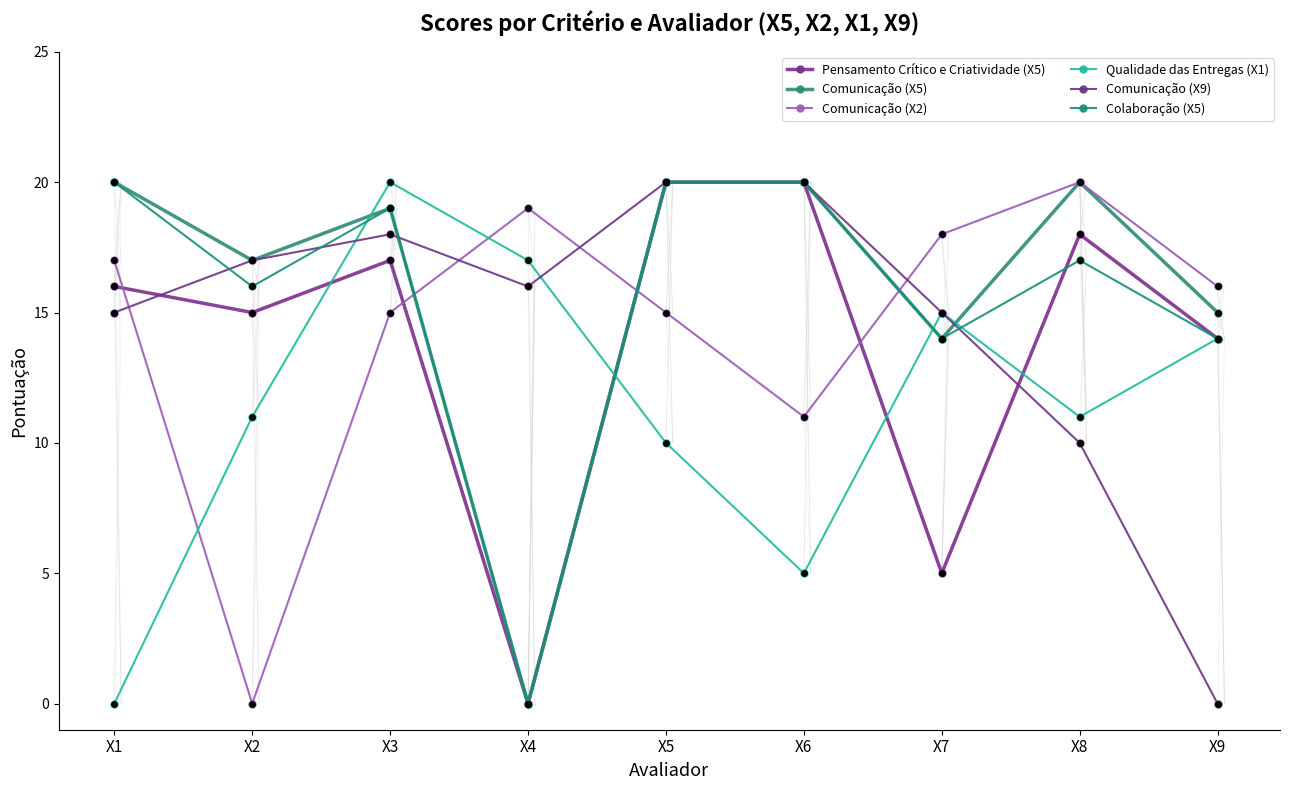

Is the value of Qualidade das Entregas (X1) at X4 greater than the value of Comunicação (X2) at X3?

Yes